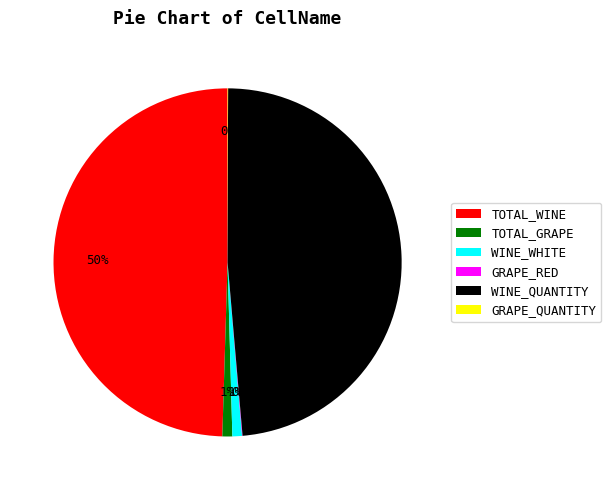

Do WINE_WHITE and WINE_QUANTITY together represent more than half of the pie?

No